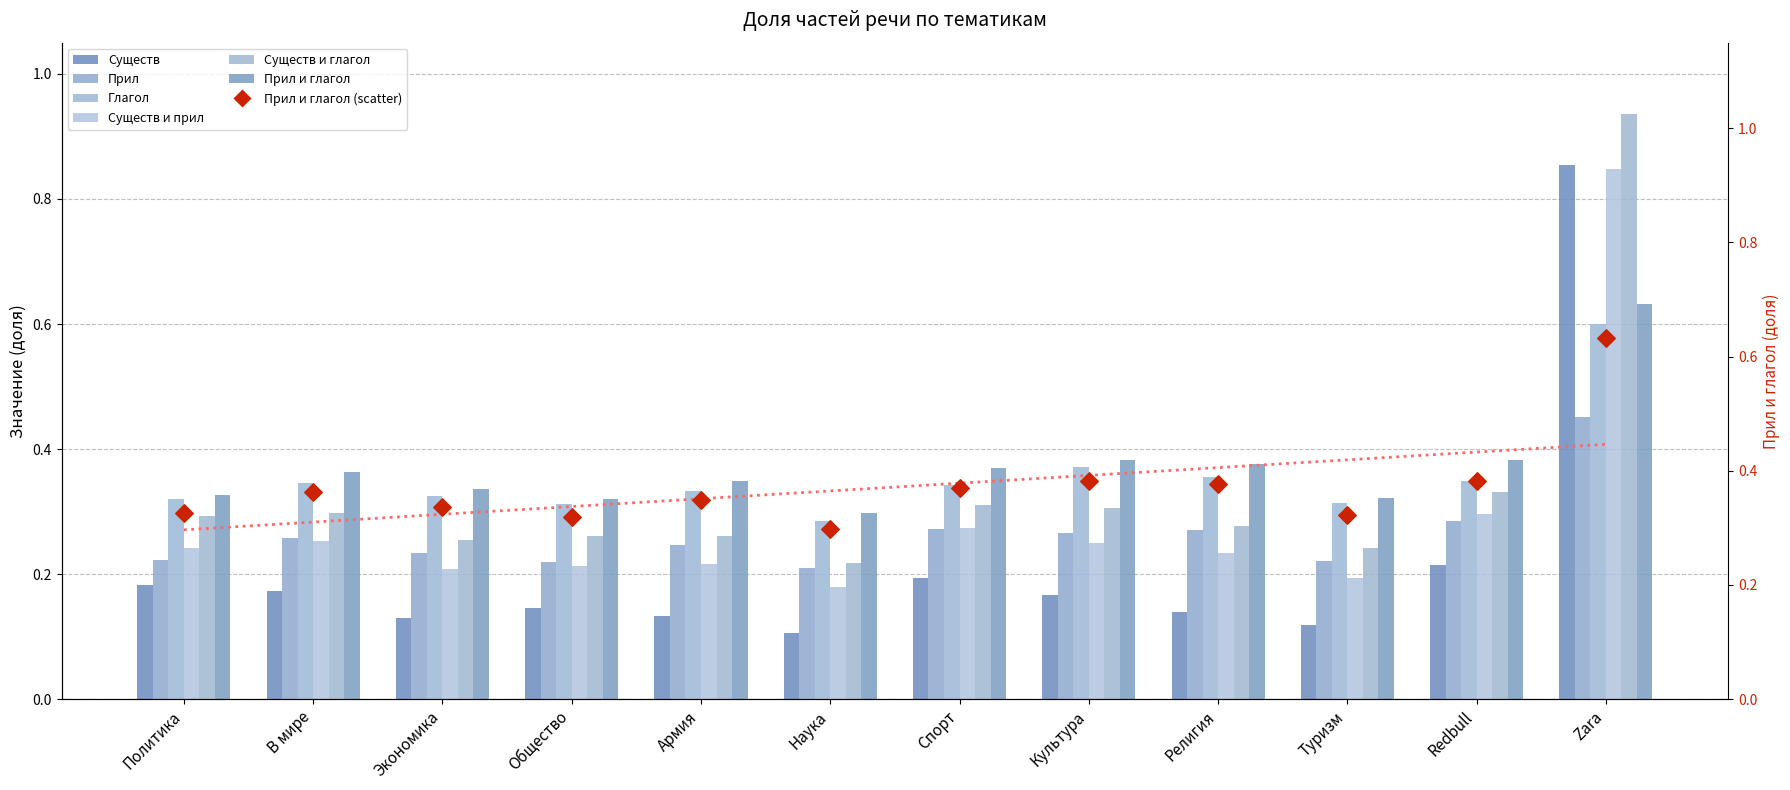

Which series reaches the maximum Y coordinate?

Существ и глагол